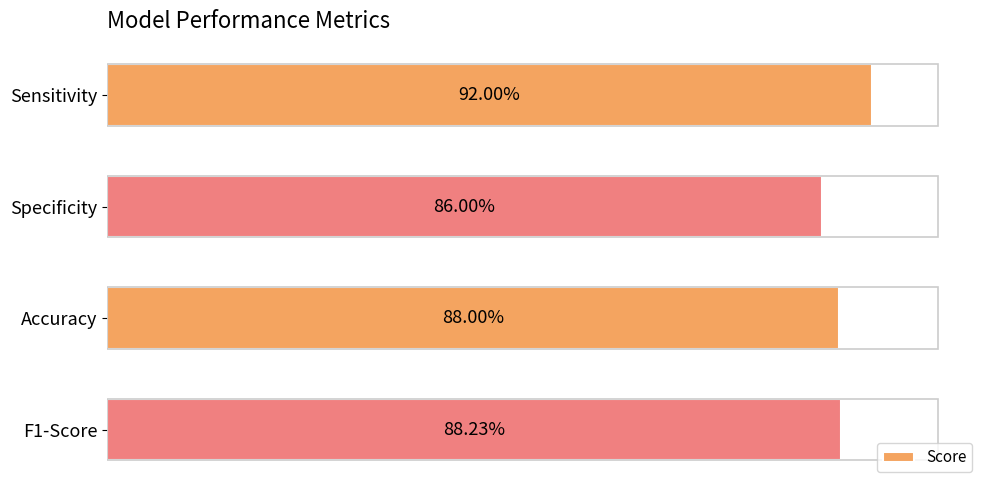

Does the chart contain any negative values?

No